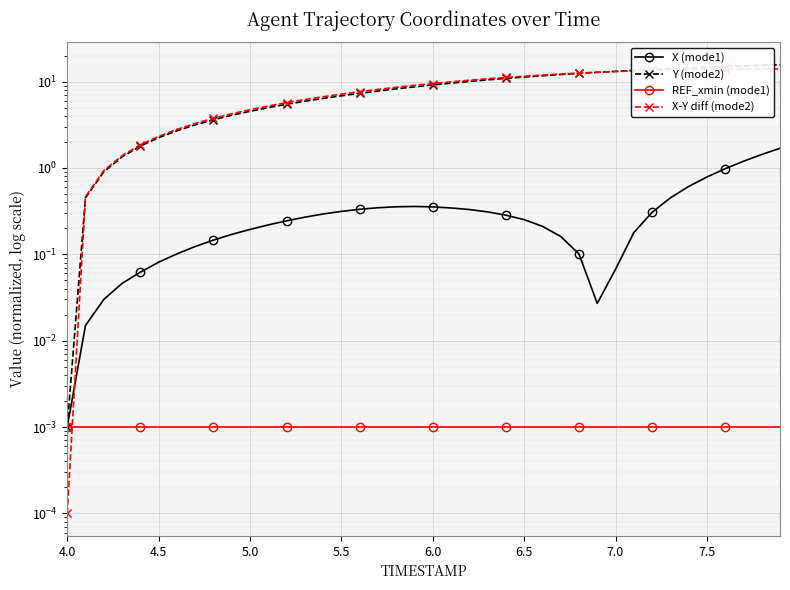

How many values in the X-Y diff (mode2) series exceed 9?

21